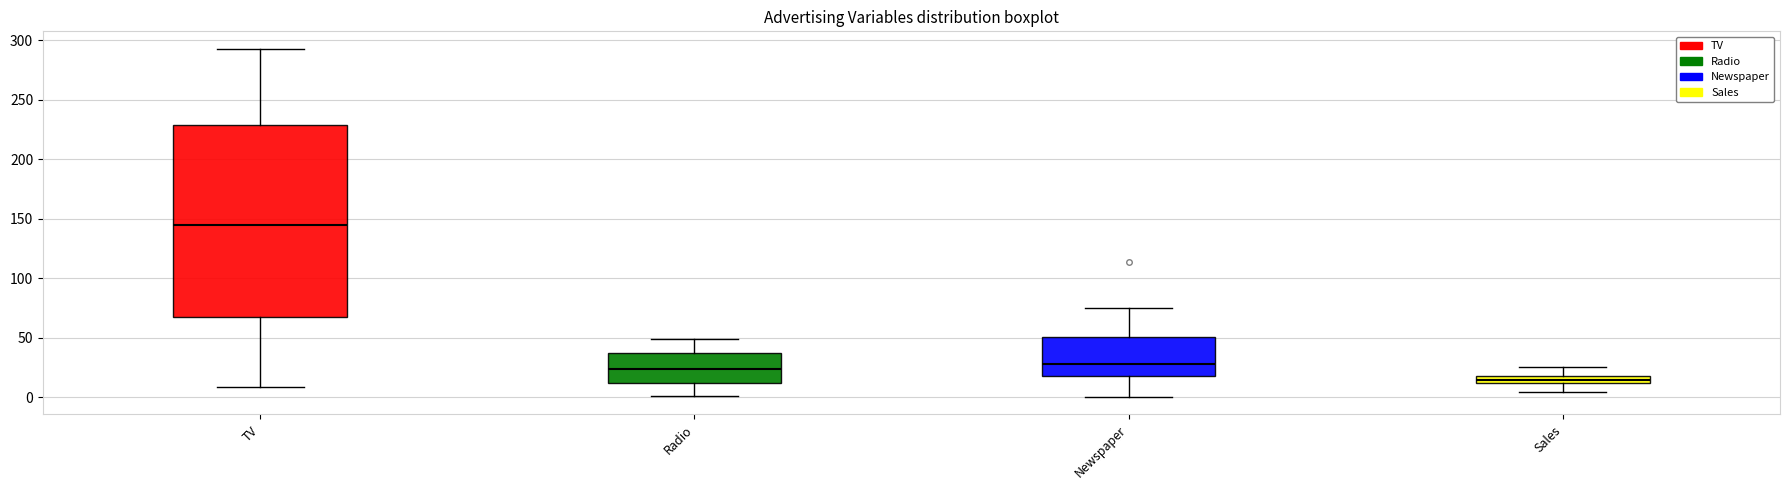

Which box has the lowest median line?

Sales